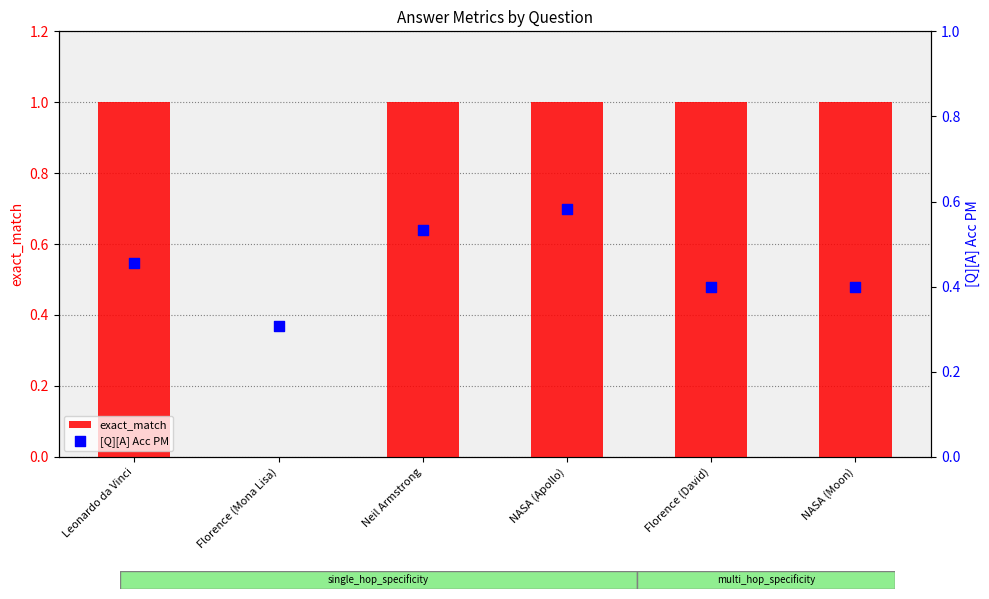

Which series has the widest spread of Y values?

exact_match